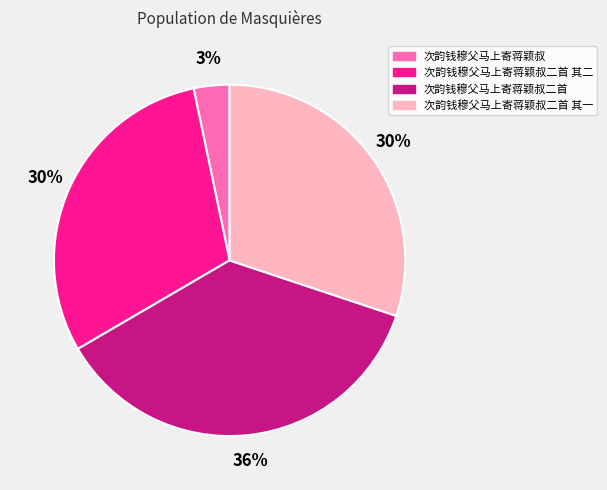

Count the number of slices in the pie.

4